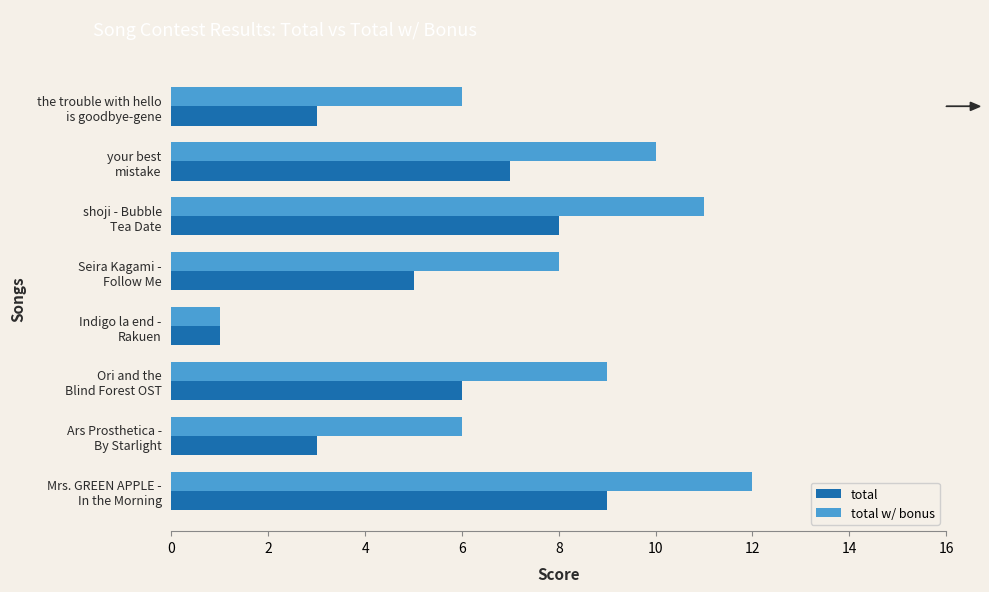

List the series in order of their peak value, lowest first.

total, total w/ bonus